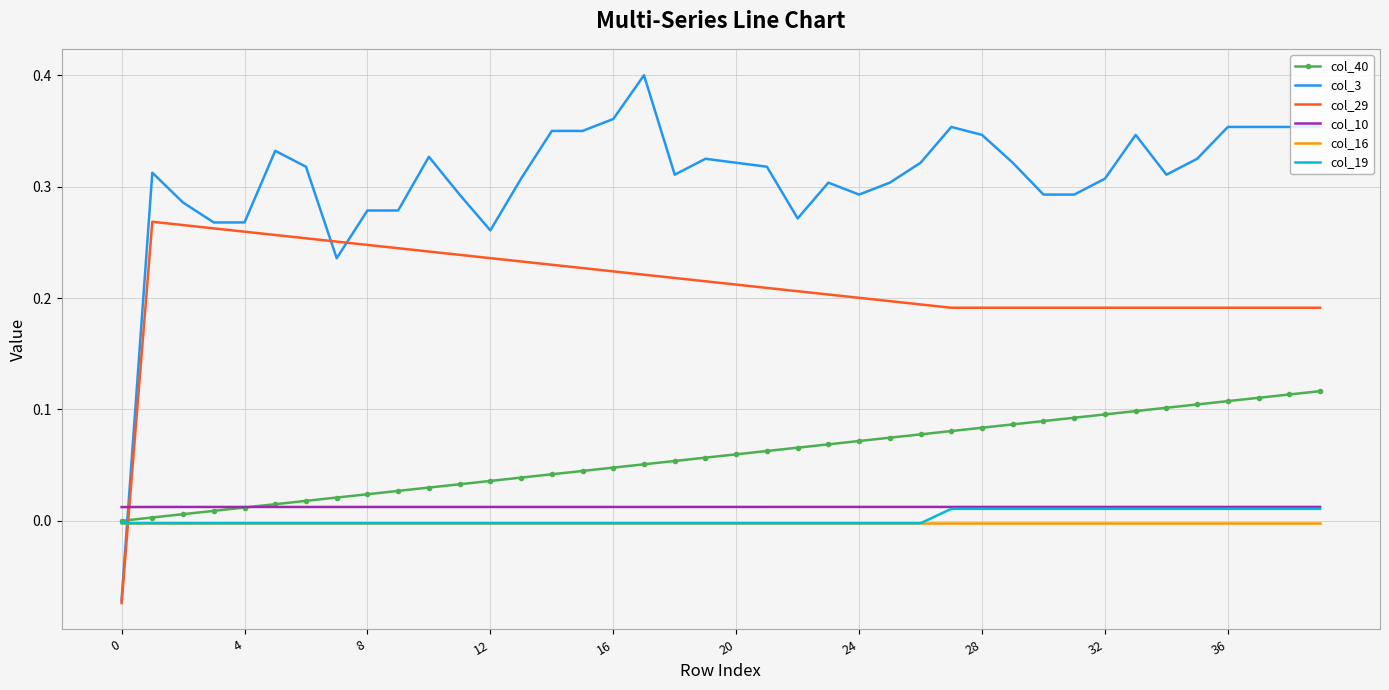

Which series has the largest total across all categories?

col_3